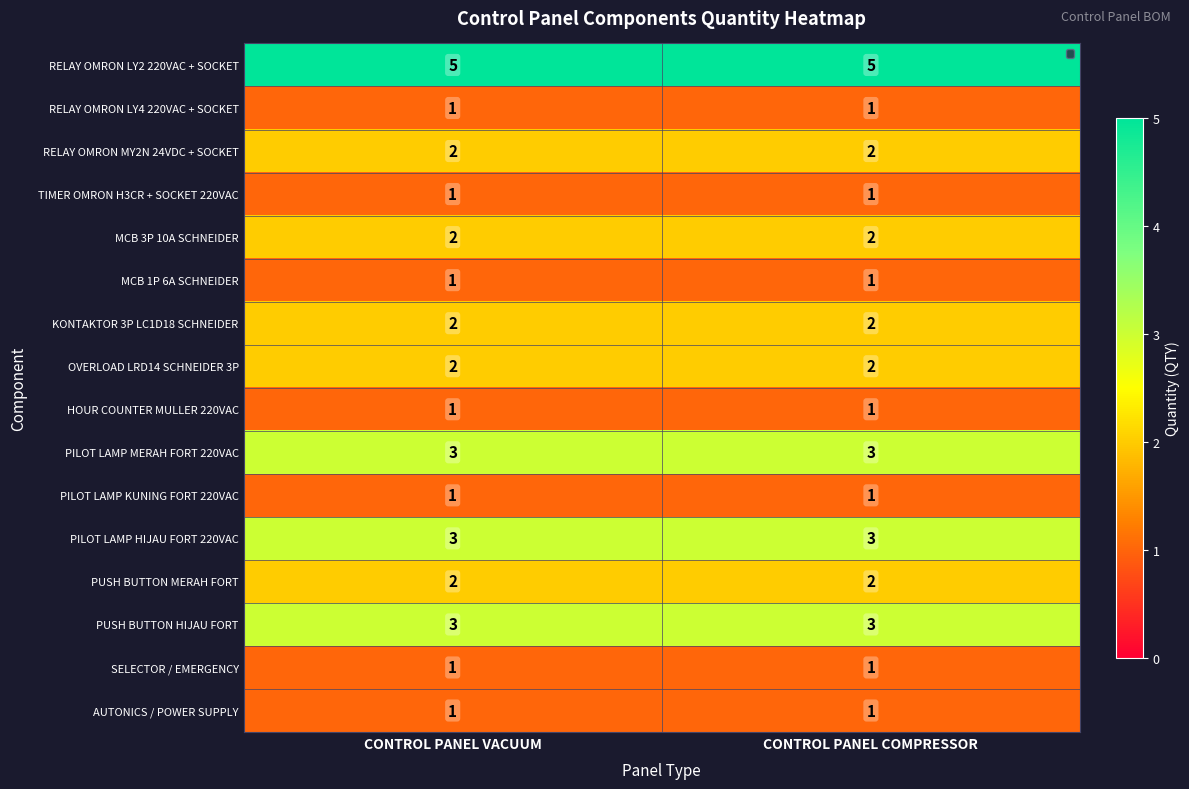

Which series has the largest total across all categories?

RELAY OMRON LY2 220VAC + SOCKET